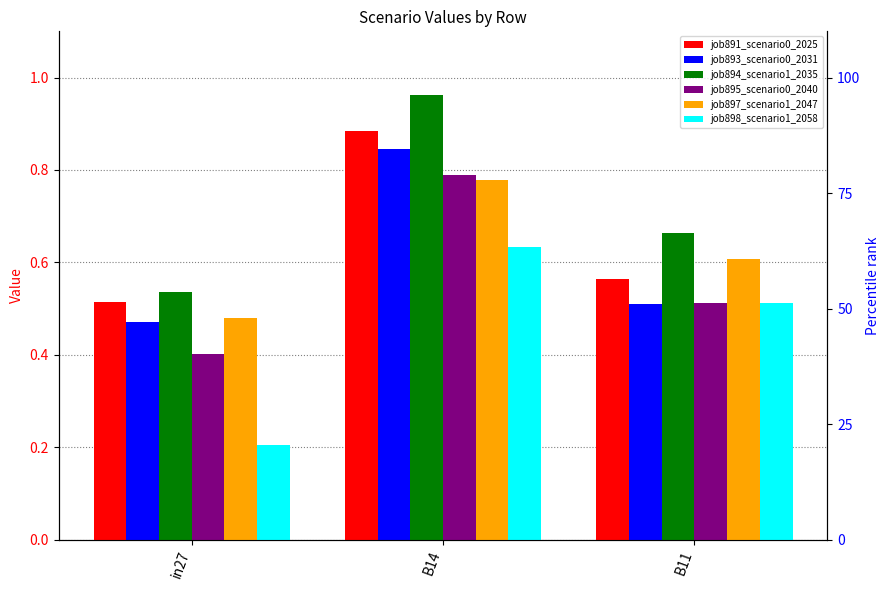

Reading left to right, list all the values displayed in this chart.

job891_scenario0_2025: 0.5	0.9	0.6
job893_scenario0_2031: 0.5	0.8	0.5
job894_scenario1_2035: 0.5	1.0	0.7
job895_scenario0_2040: 0.4	0.8	0.5
job897_scenario1_2047: 0.5	0.8	0.6
job898_scenario1_2058: 0.2	0.6	0.5